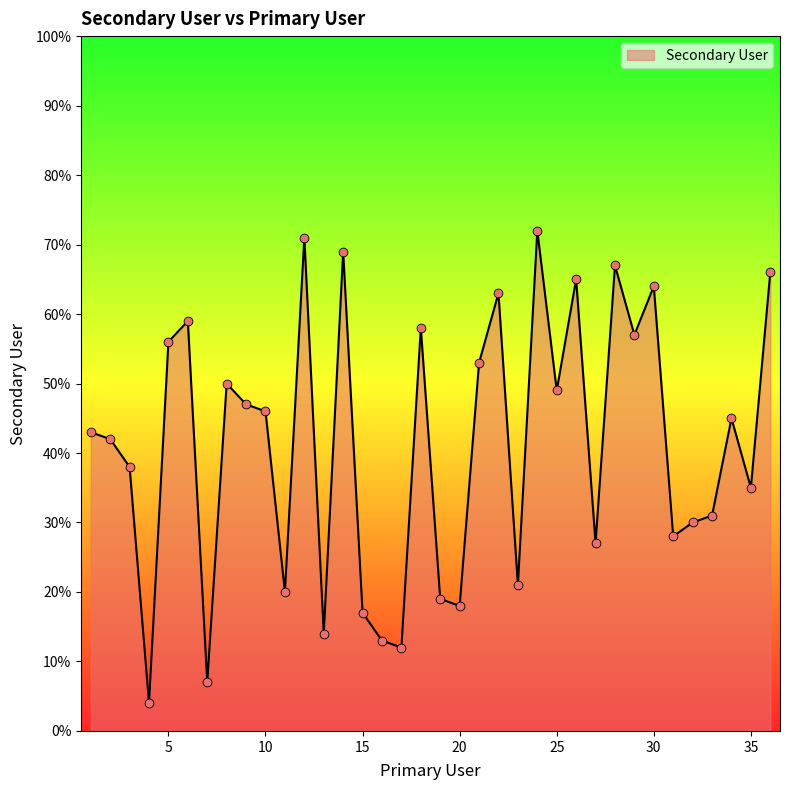

What is the minimum value shown in the chart?

4